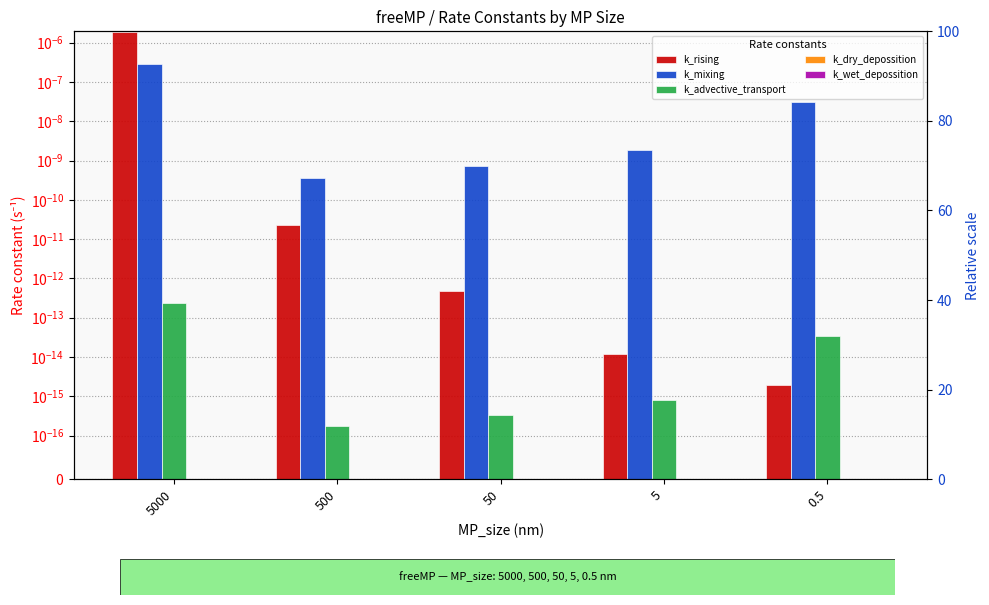

Rank the categories by k_mixing value from lowest to highest.

500, 50, 5, 0.5, 5000